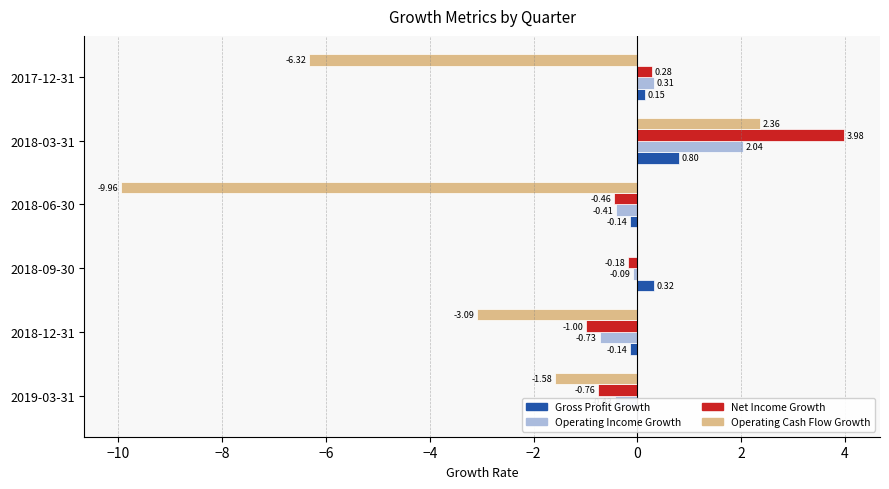

How many series are shown in this chart?

4